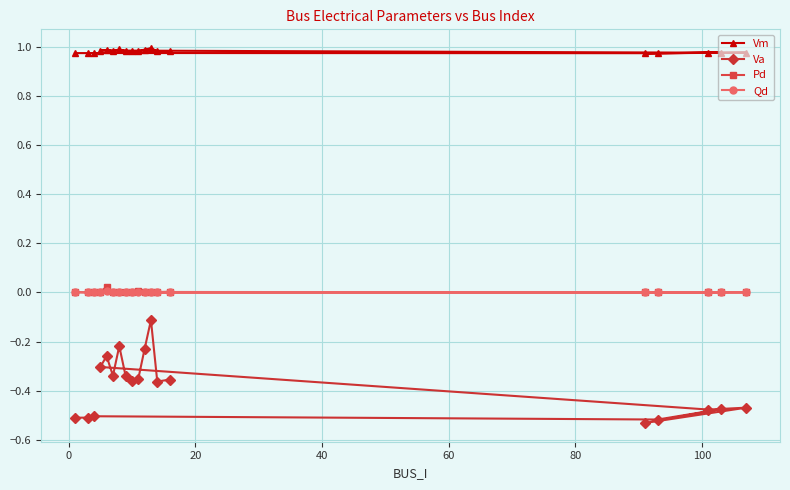

Which series has the largest range (max minus min)?

Va